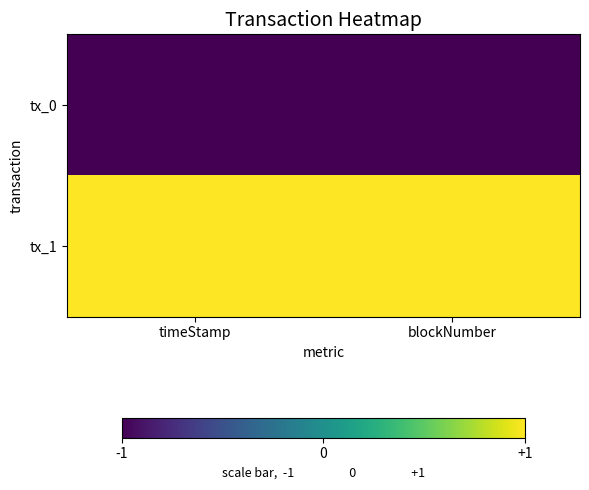

Rank the series at timeStamp from highest to lowest value.

tx_1, tx_0